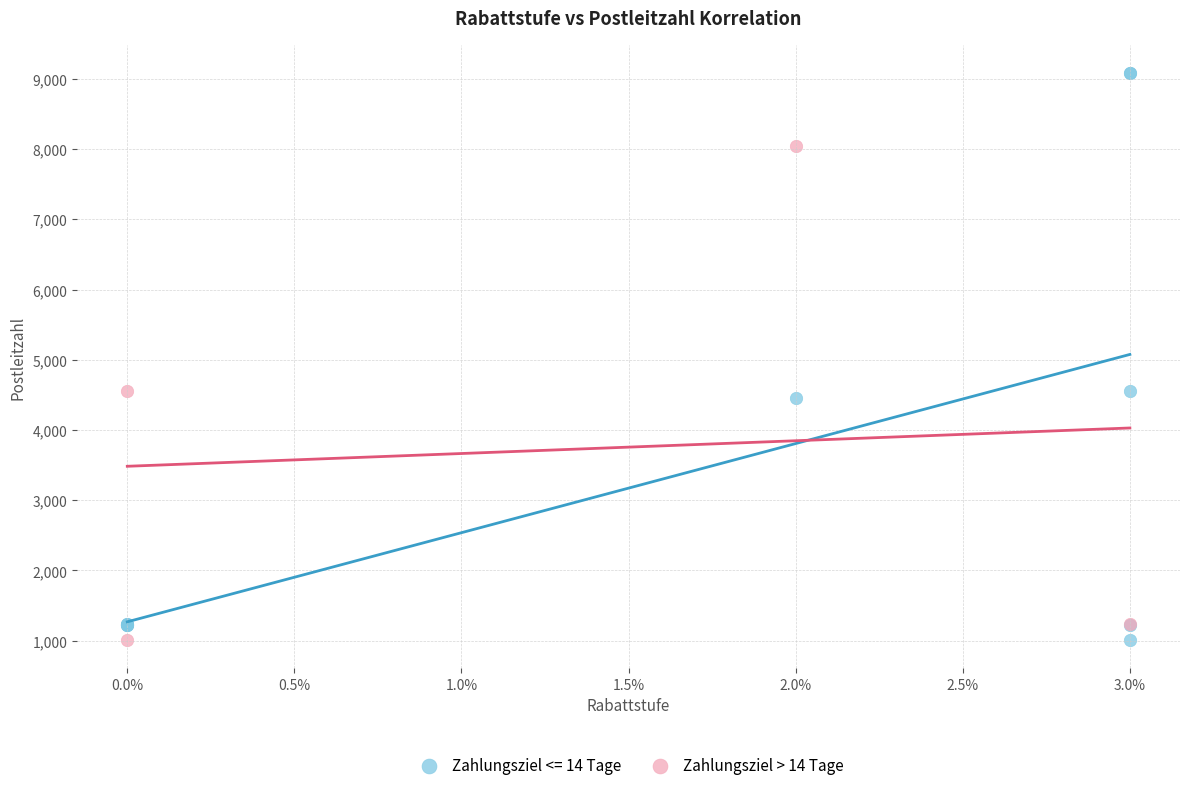

Which series contains the highest Y value?

Zahlungsziel <= 14 Tage